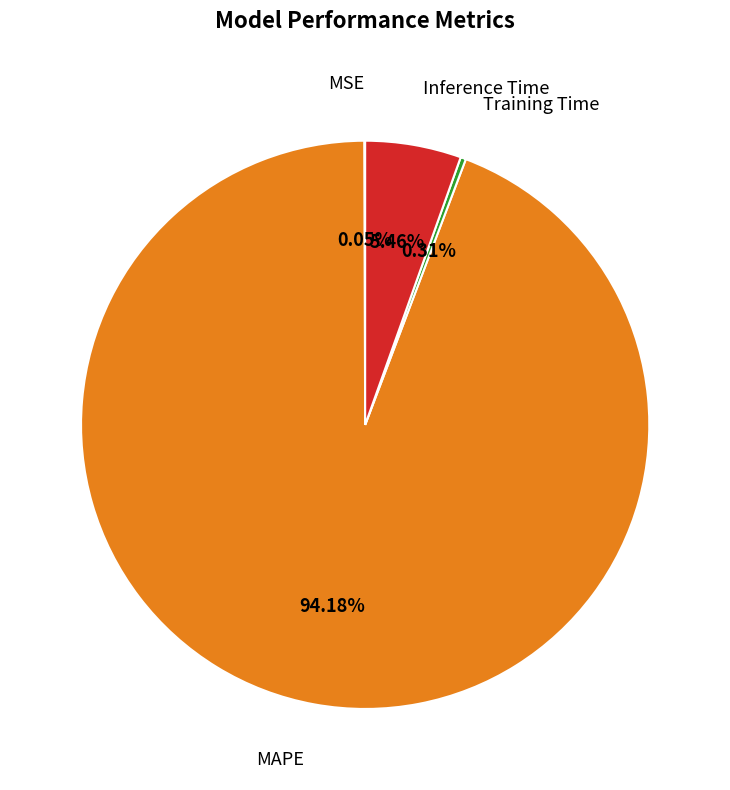

Is there any slice that represents more than half of the pie?

Yes